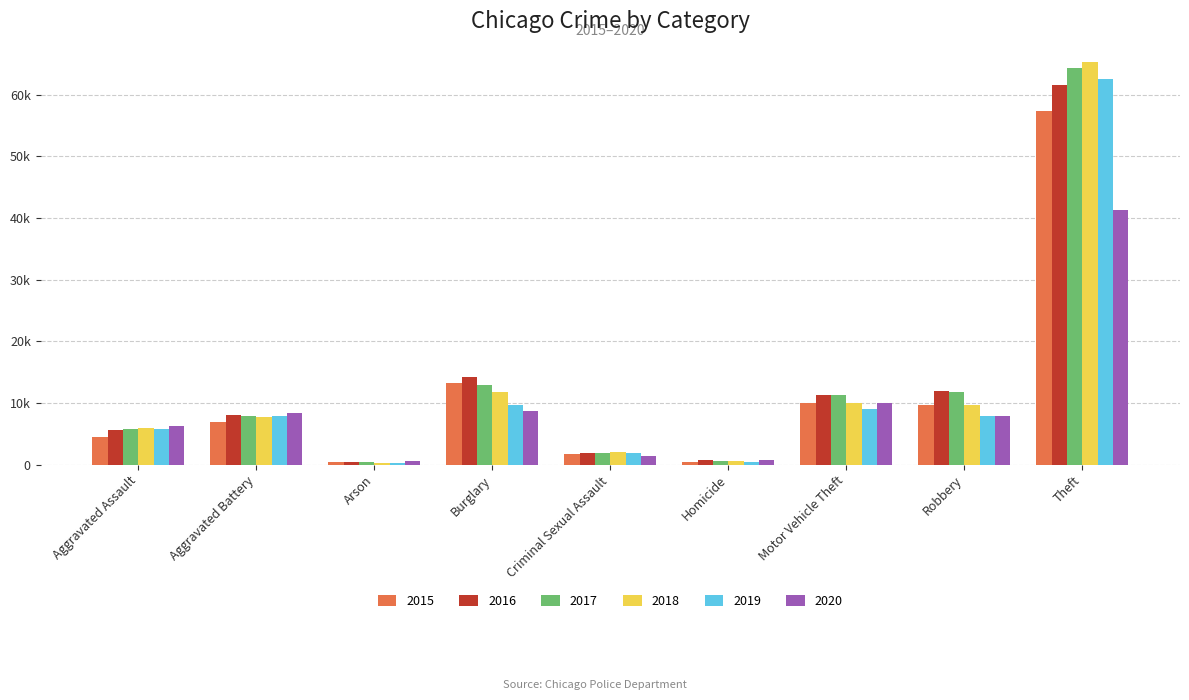

Is the value of 2018 at Aggravated Battery greater than the value of 2017 at Burglary?

No